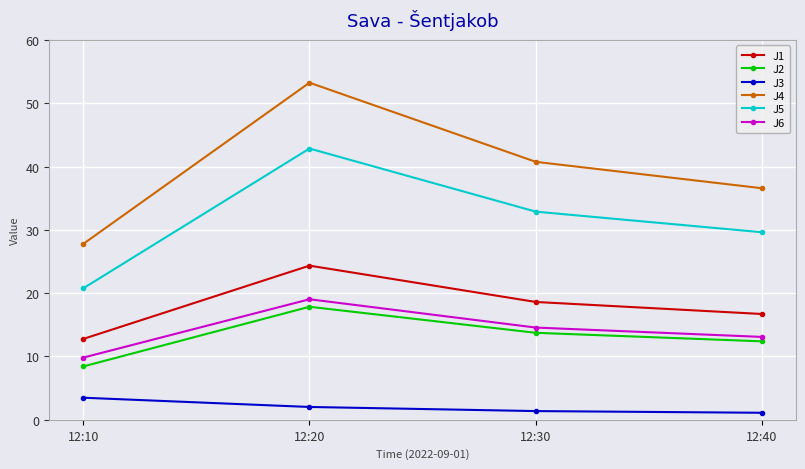

Which series has the largest total across all categories?

J4